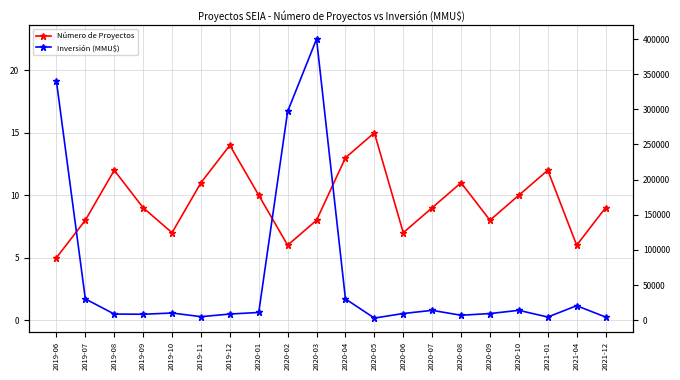

Which series ends up on top after the final intersection of Inversión (MMU$) and Número de Proyectos?

Número de Proyectos